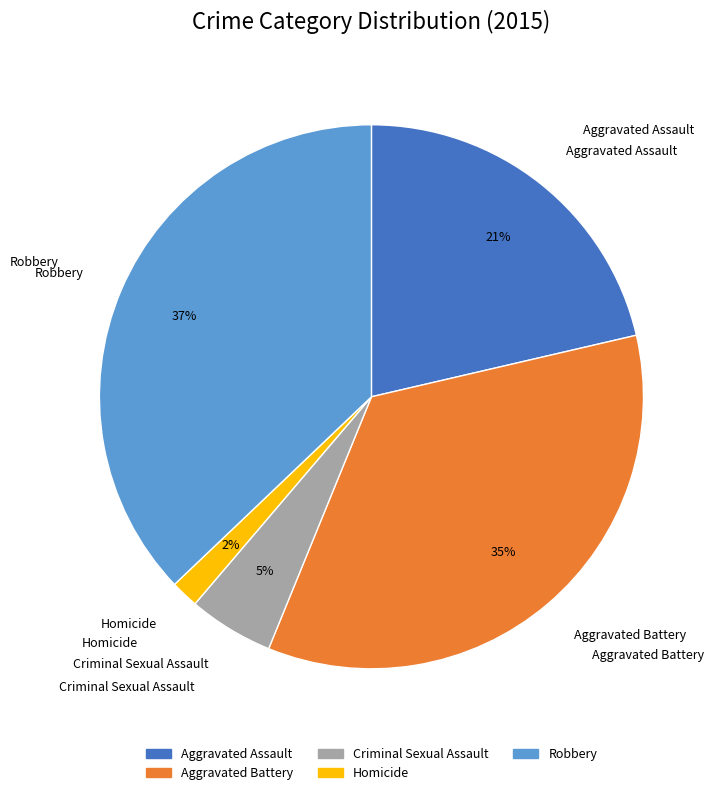

To the nearest percent, what is the difference between the Robbery and Aggravated Battery slice percentages?

2%